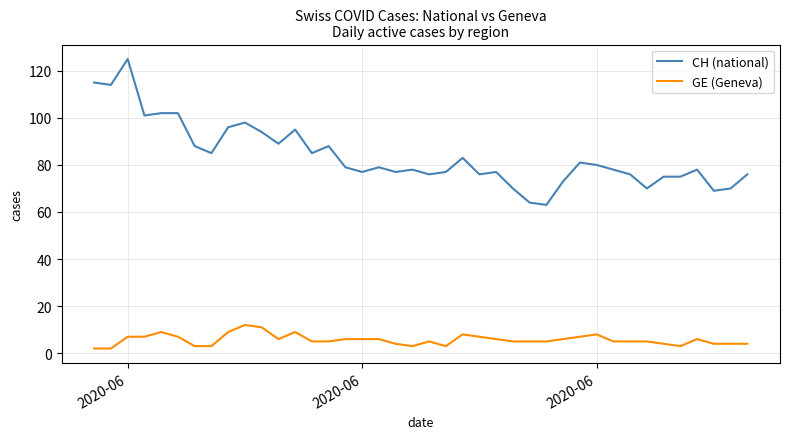

Reading right to left, what are all the values shown in this chart?

CH (national): 76	70	69	78	75	75	70	76	78	80	81	73	63	64	70	77	76	83	77	76	78	77	79	77	79	88	85	95	89	94	98	96	85	88	102	102	101	125	114	115
GE (Geneva): 4	4	4	6	3	4	5	5	5	8	7	6	5	5	5	6	7	8	3	5	3	4	6	6	6	5	5	9	6	11	12	9	3	3	7	9	7	7	2	2